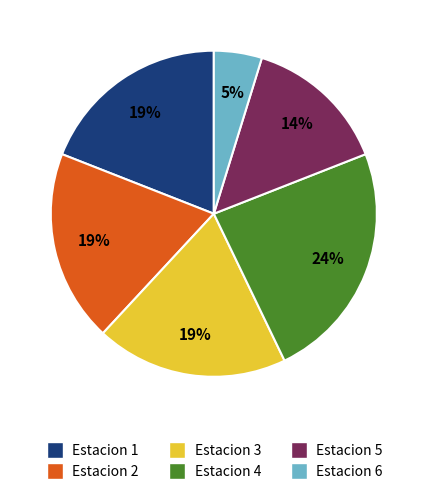

Between Estacion 6 and Estacion 3, which is larger?

Estacion 3